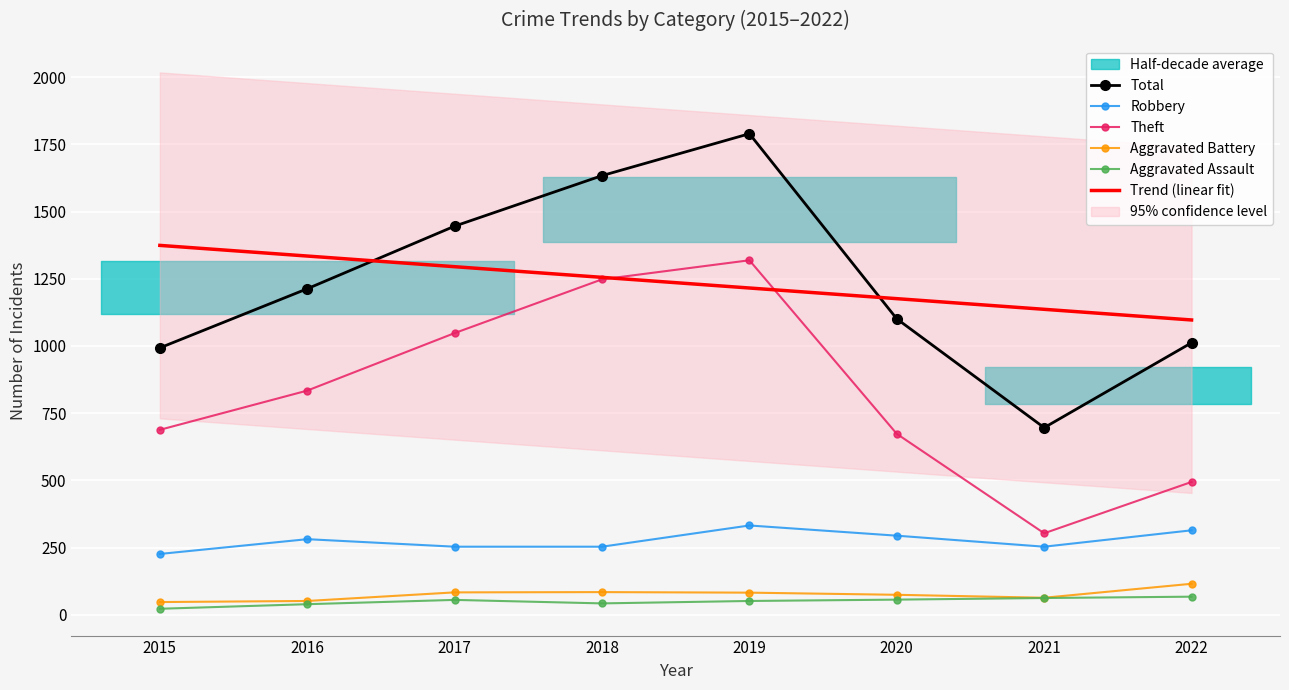

List the labels in order of Aggravated Assault value, largest first.

2022, 2021, 2020, 2017, 2019, 2018, 2016, 2015